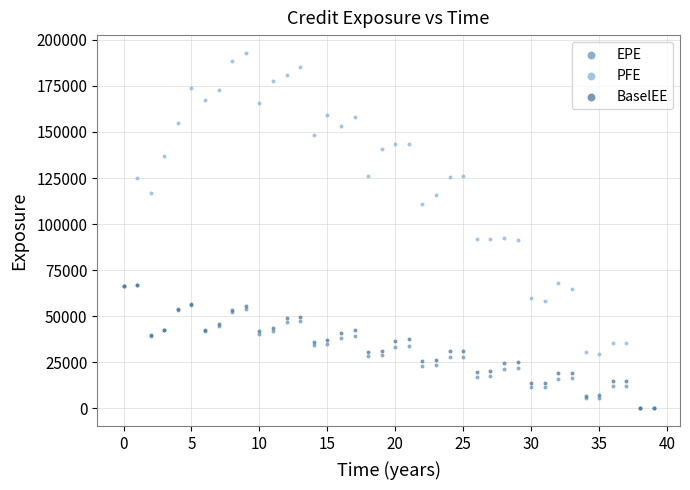

Which series has the largest Y range (max minus min)?

PFE